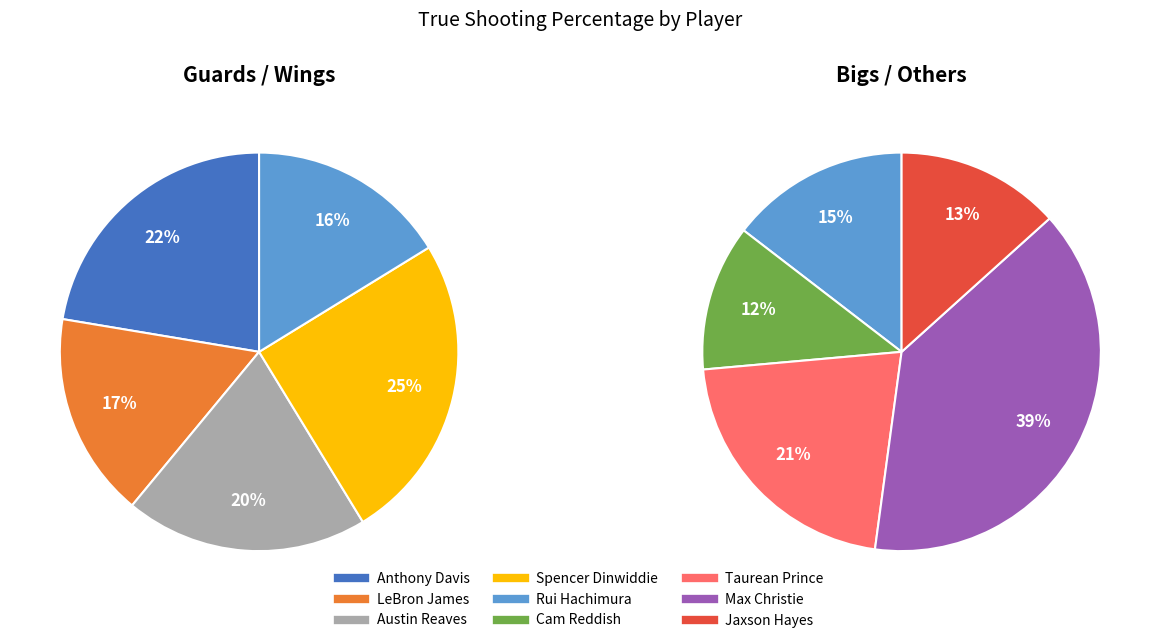

Does Cam Reddish account for over 50% of the chart?

No